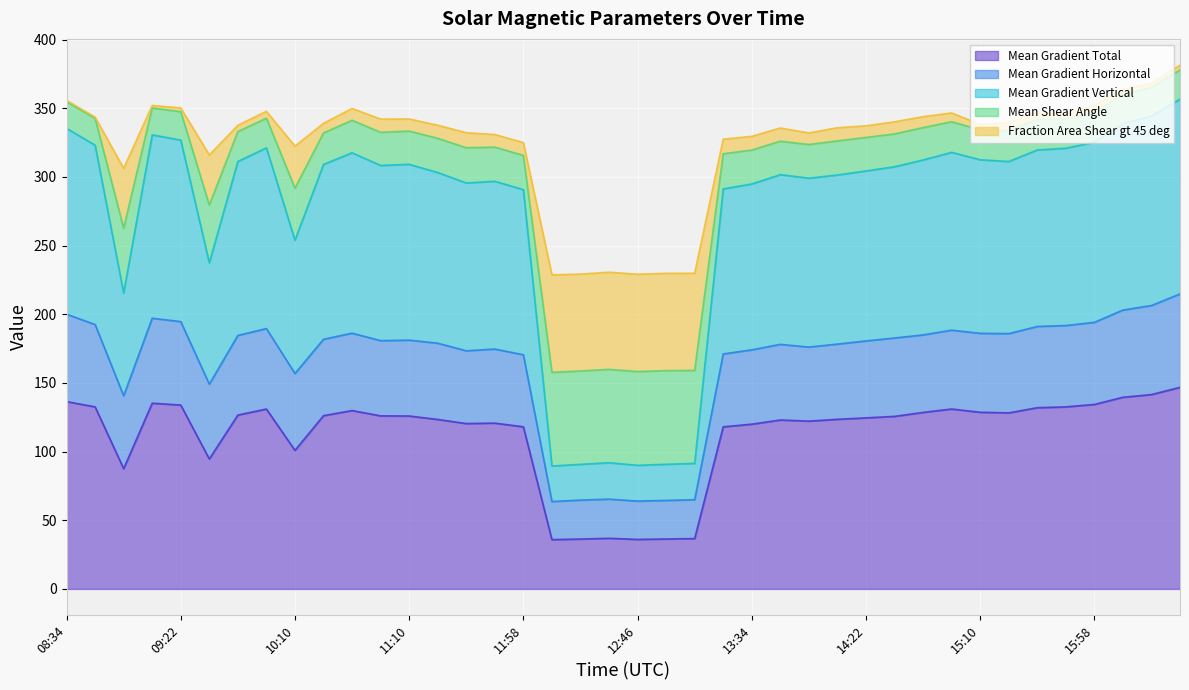

The Fraction Area Shear gt 45 deg series shows 13.9 at 13:10. True or false?

False